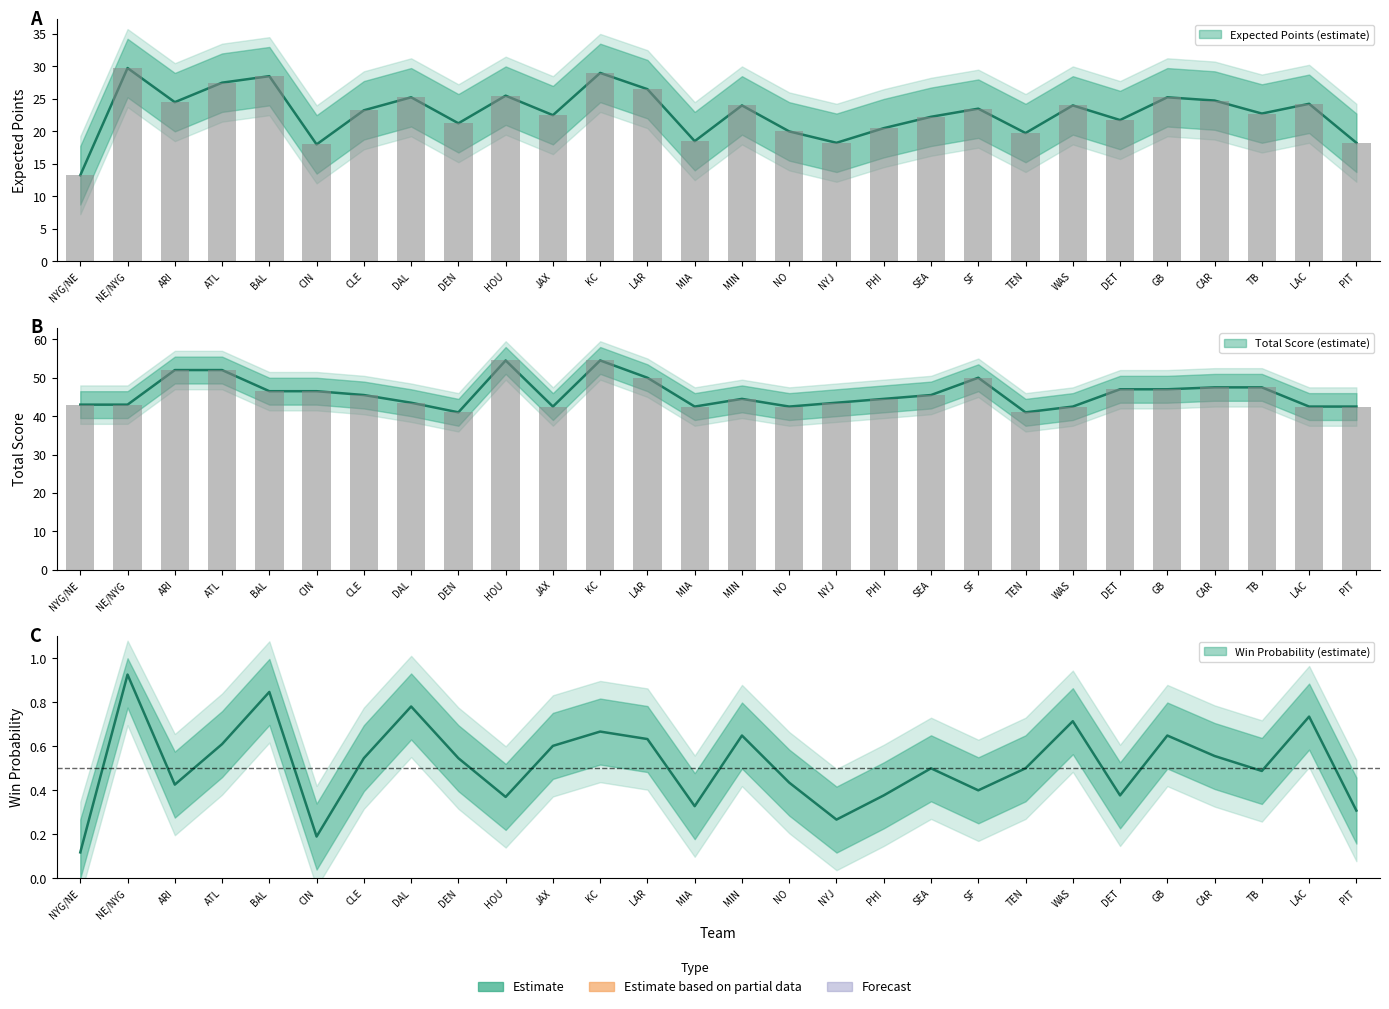

What is the total value across all series at NYG/NE?

56.4